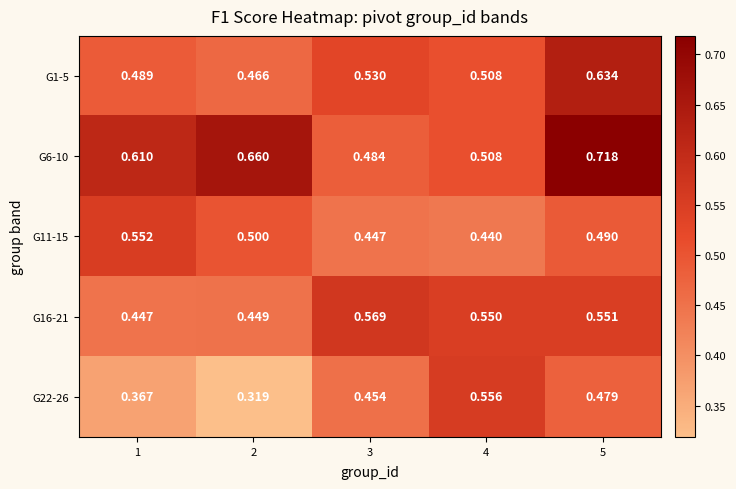

What is the total value across all series at 5?

2.9